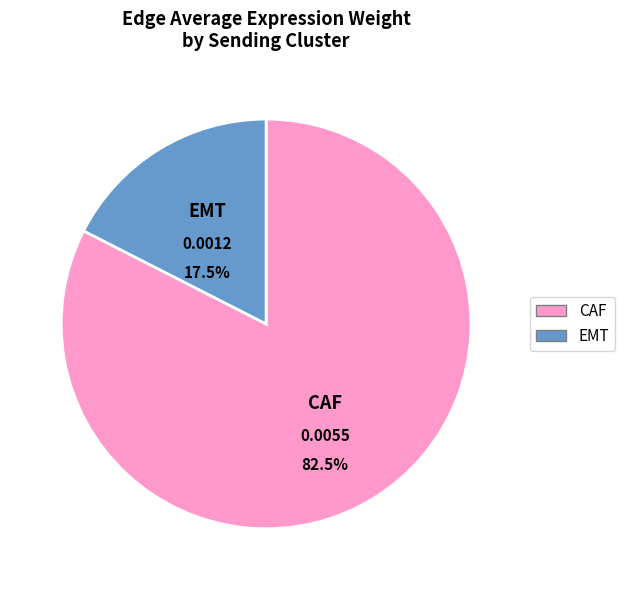

Does CAF represent more than half of the total?

Yes